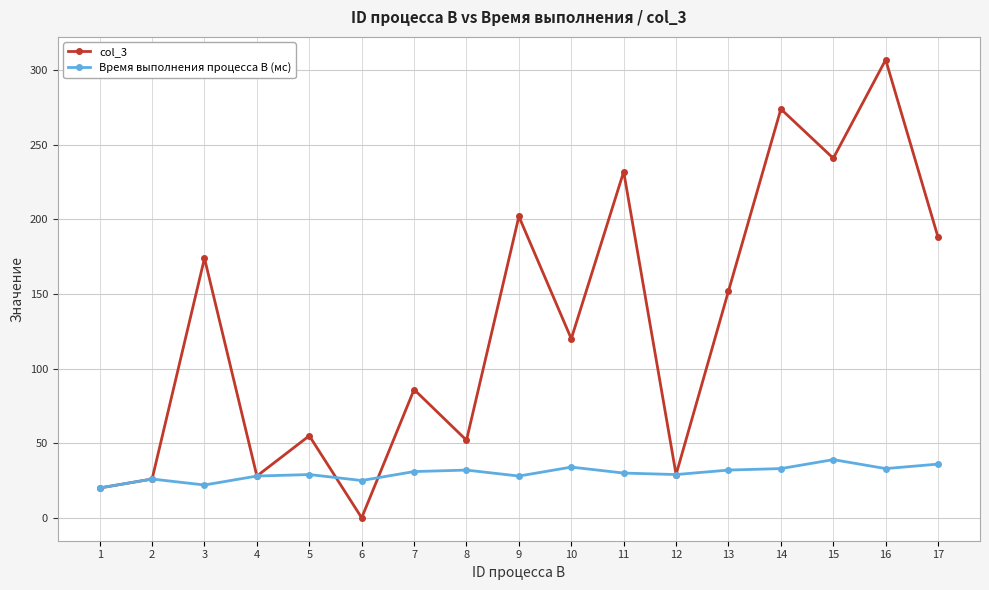

Which series has the largest total across all categories?

col_3